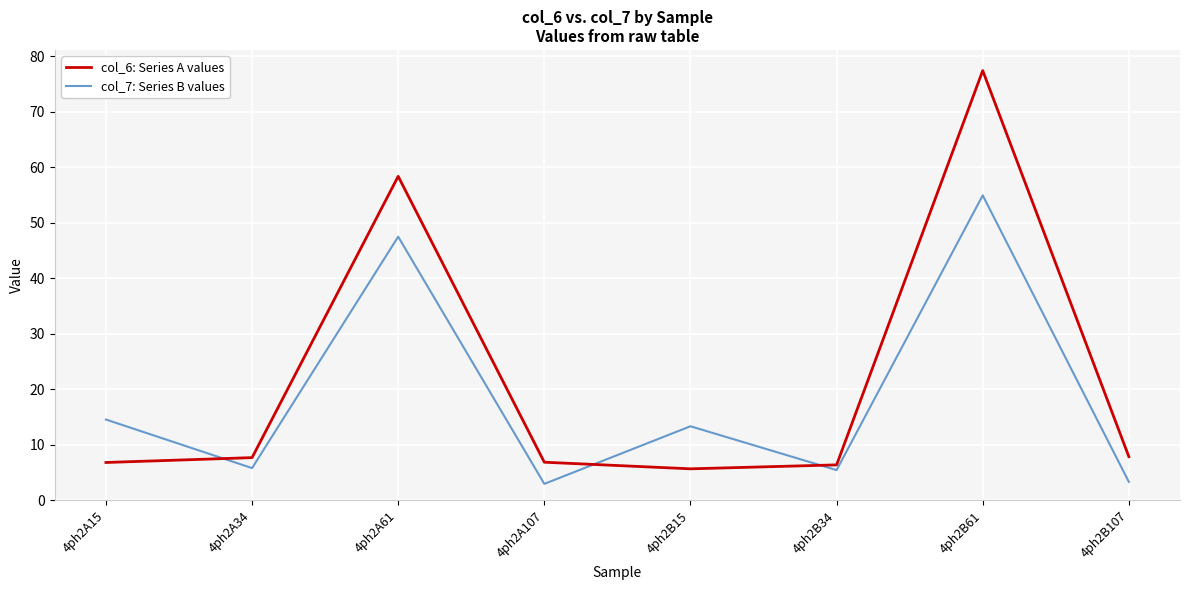

What is the difference between the second highest and second lowest values in the col_7: Series B values series?

44.2